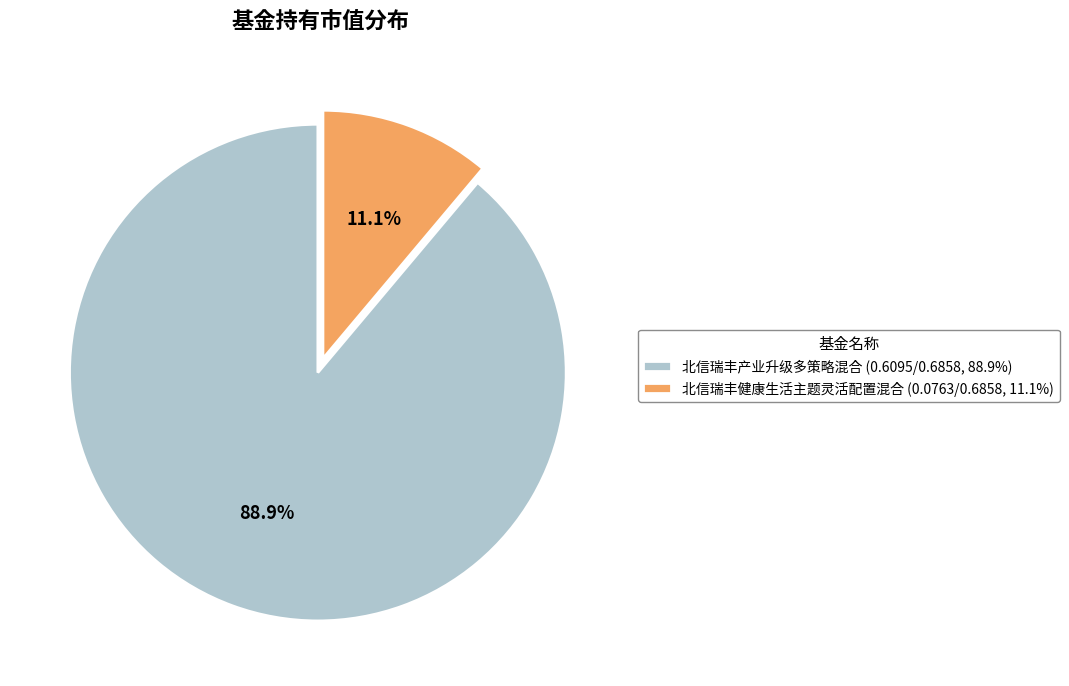

Which has a higher value, 北信瑞丰产业升级多策略混合 (0.6095/0.6858, 88.9%) or 北信瑞丰健康生活主题灵活配置混合 (0.0763/0.6858, 11.1%)?

北信瑞丰产业升级多策略混合 (0.6095/0.6858, 88.9%)